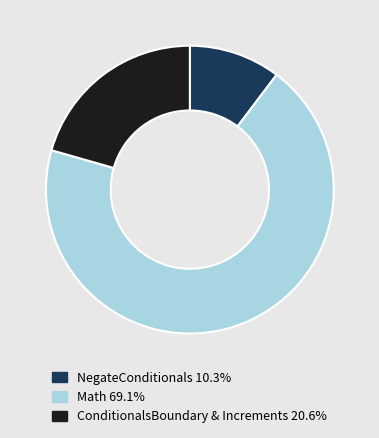

Is there a majority slice in this chart?

Yes